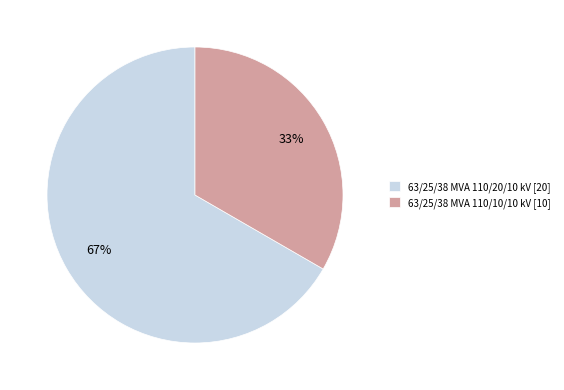

Rank the categories by value from highest to lowest.

63/25/38 MVA 110/20/10 kV, 63/25/38 MVA 110/10/10 kV